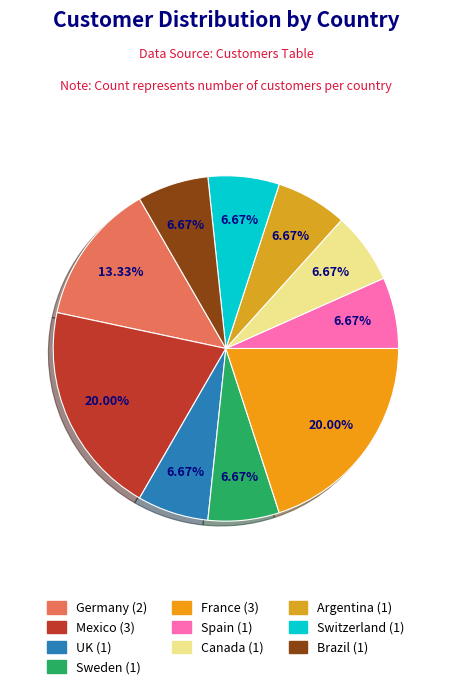

Does Sweden account for over 50% of the chart?

No